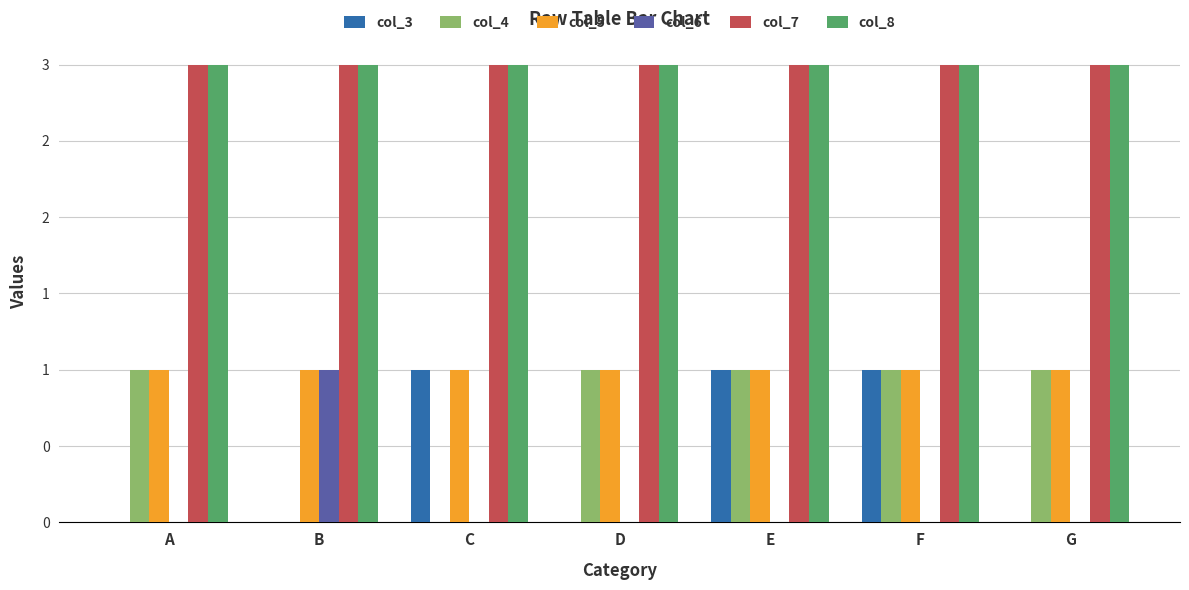

Is the value of col_5 at F greater than the value of col_8 at B?

No